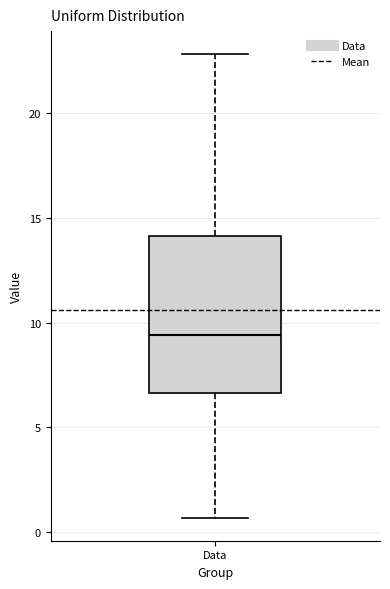

Transcribe this box plot: give where the median line is, the range the box spans, and where the two whiskers end, as read against the y-axis. The values are not printed on the chart, so give them approximately, as read against the axis.

median 9.5, box 6.5 to 14.0, whiskers 0.5 to 23.0